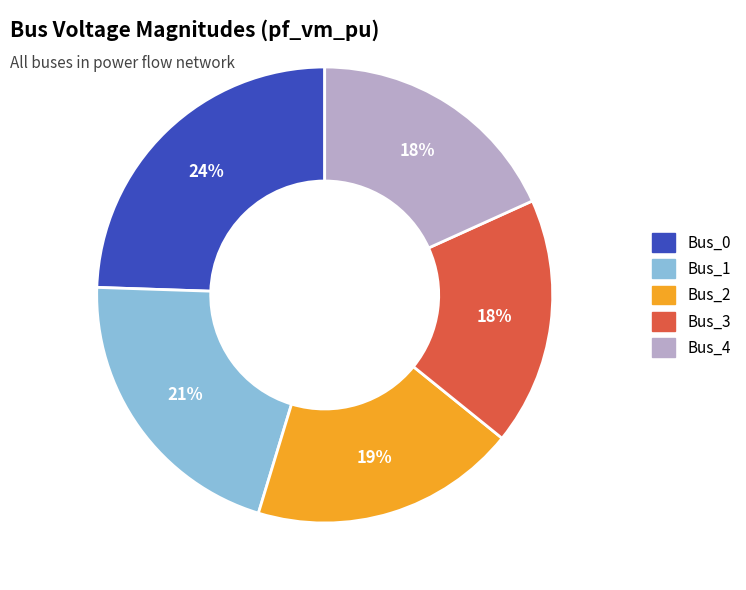

Does Bus_3 represent more than half of the total?

No